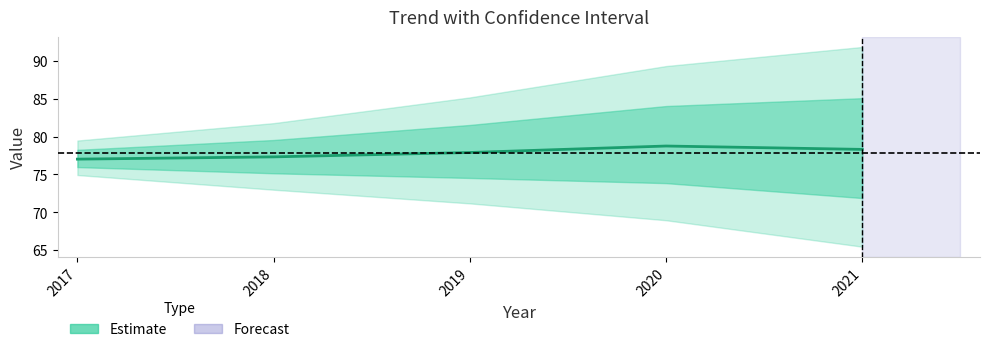

Does the chart display data point markers on the line(s)?

No